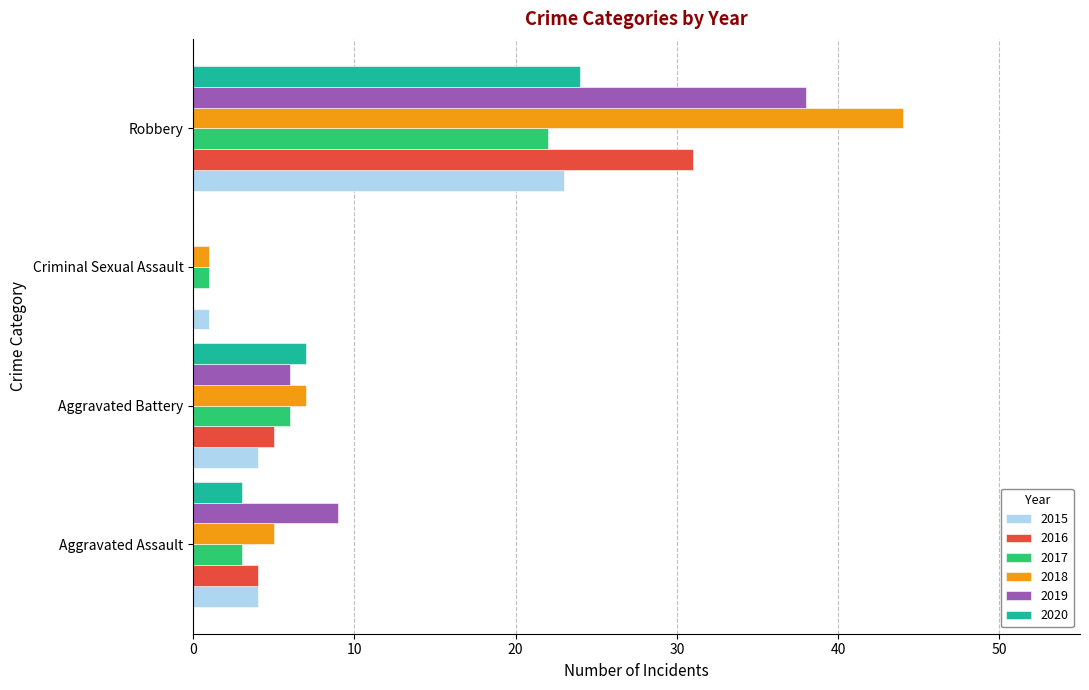

Where is 2020 nearest to the value 12?

Aggravated Battery